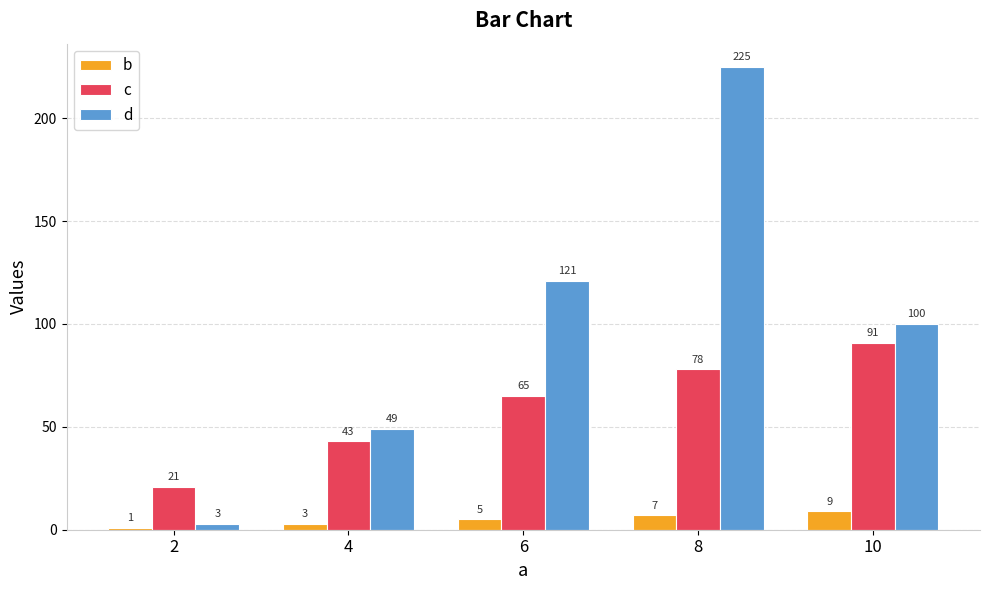

At which category does the chart reach its minimum across all series?

2